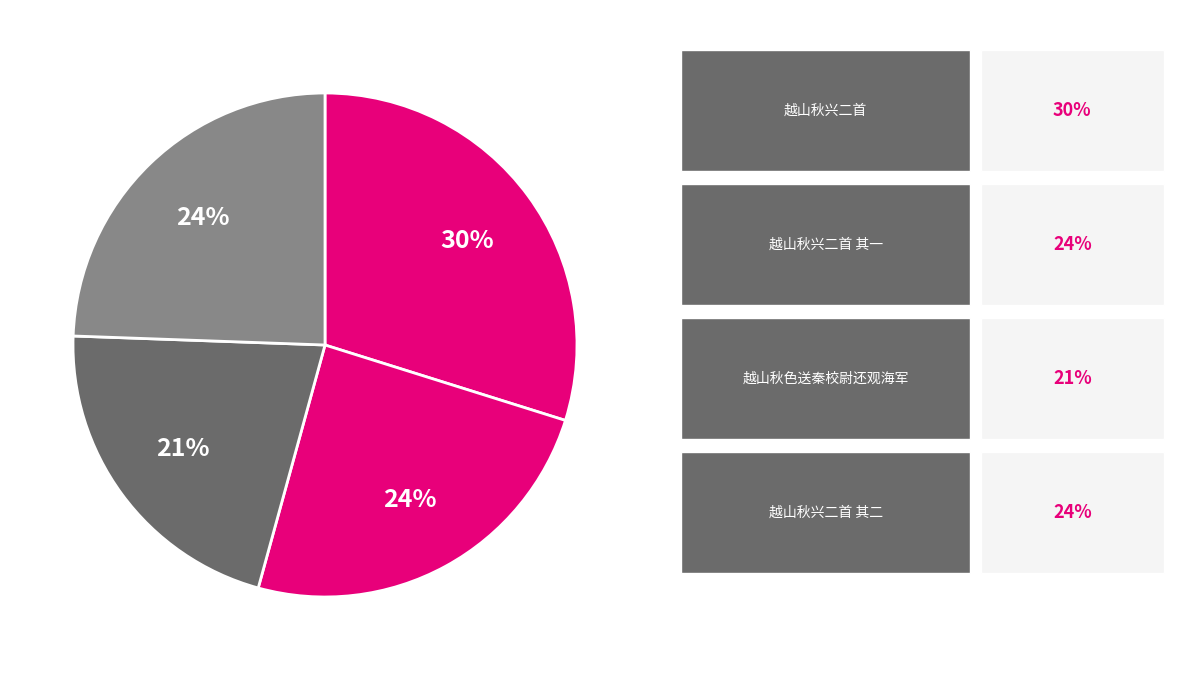

Count the number of slices in the pie.

4